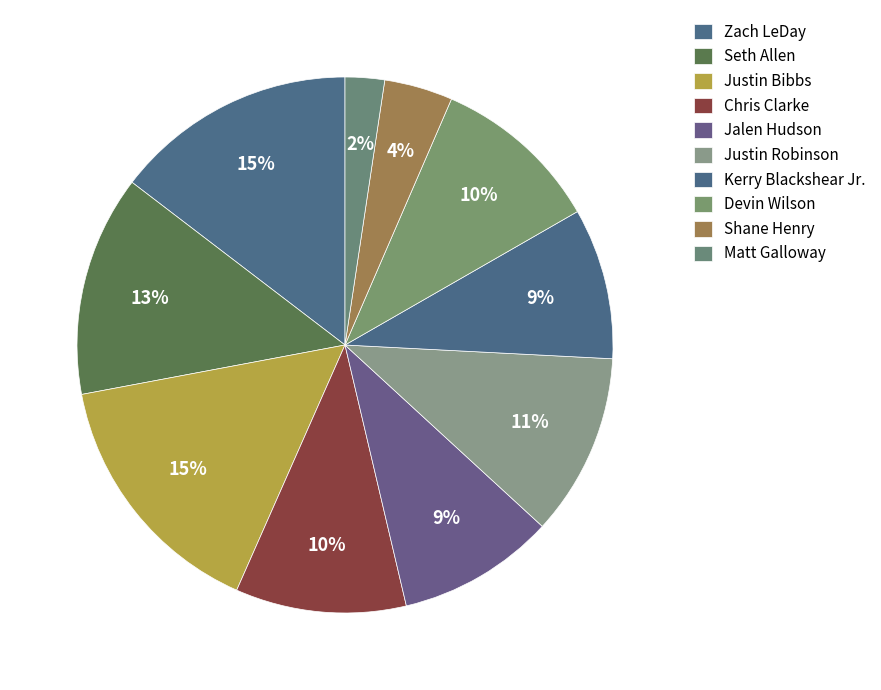

Count the number of slices in the pie.

10